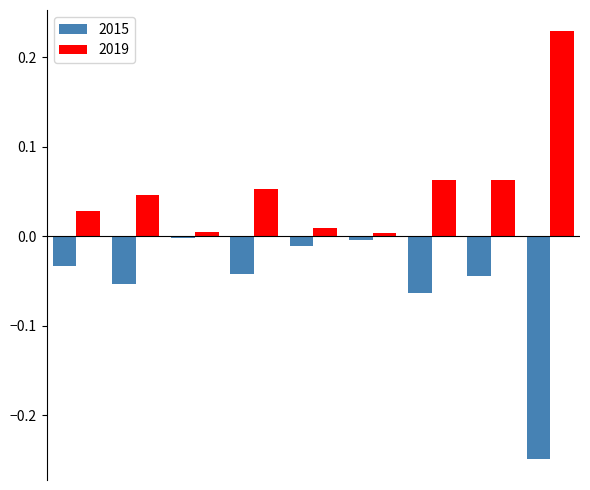

Which series has the largest total across all categories?

2019